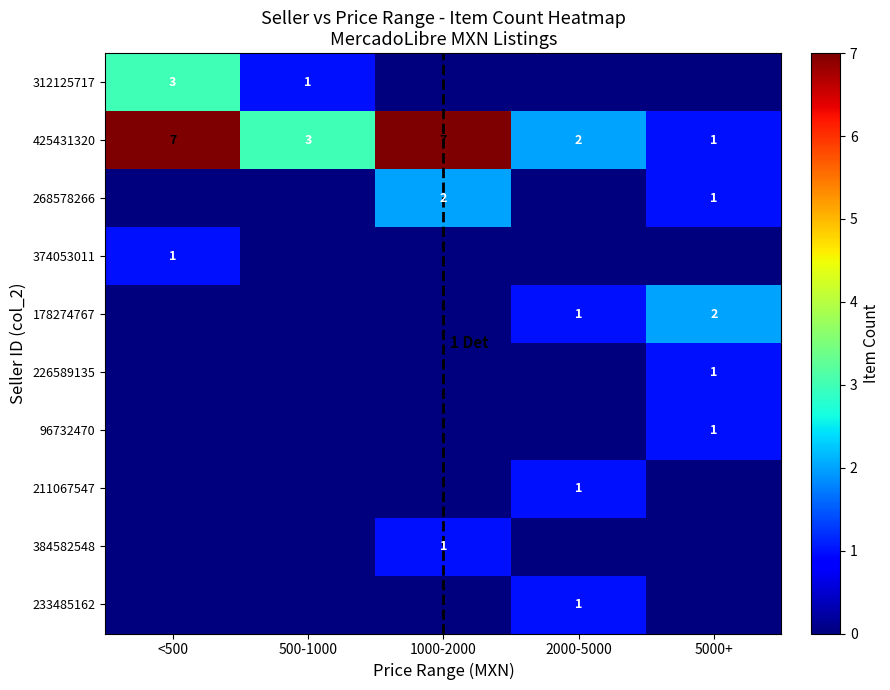

What is the difference between the maximum and minimum values in the 425431320 series?

6